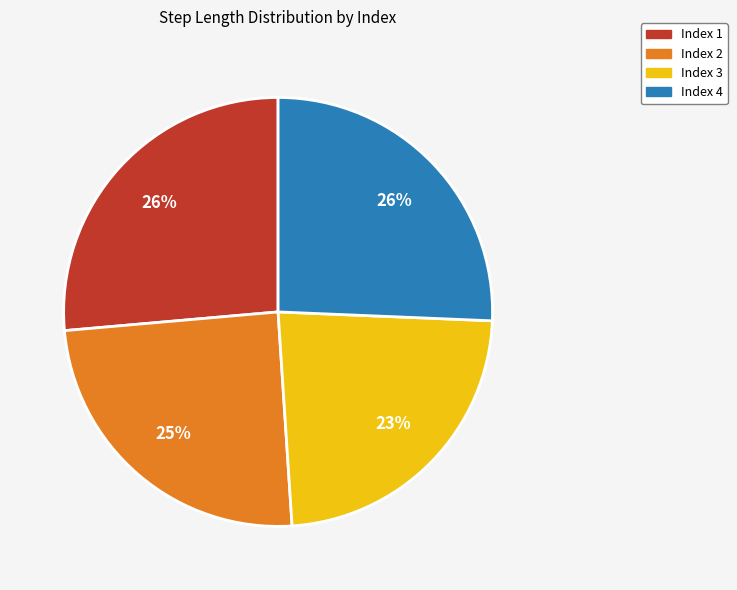

Is there any slice that represents more than half of the pie?

No